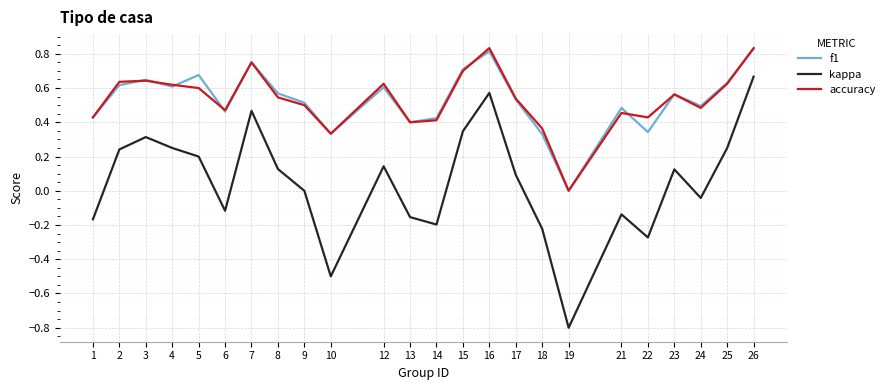

At which label does f1 reach its minimum?

19